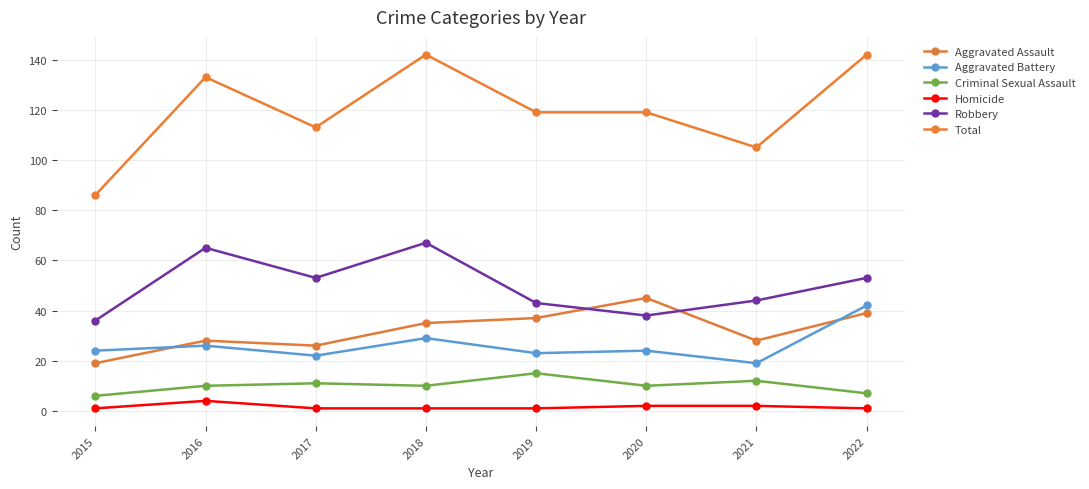

Reading right to left, list all the values displayed in this chart.

Aggravated Assault: 2022=39	2021=28	2020=45	2019=37	2018=35	2017=26	2016=28	2015=19
Aggravated Battery: 2022=42	2021=19	2020=24	2019=23	2018=29	2017=22	2016=26	2015=24
Criminal Sexual Assault: 2022=7	2021=12	2020=10	2019=15	2018=10	2017=11	2016=10	2015=6
Homicide: 2022=1	2021=2	2020=2	2019=1	2018=1	2017=1	2016=4	2015=1
Robbery: 2022=53	2021=44	2020=38	2019=43	2018=67	2017=53	2016=65	2015=36
Total: 2022=142	2021=105	2020=119	2019=119	2018=142	2017=113	2016=133	2015=86